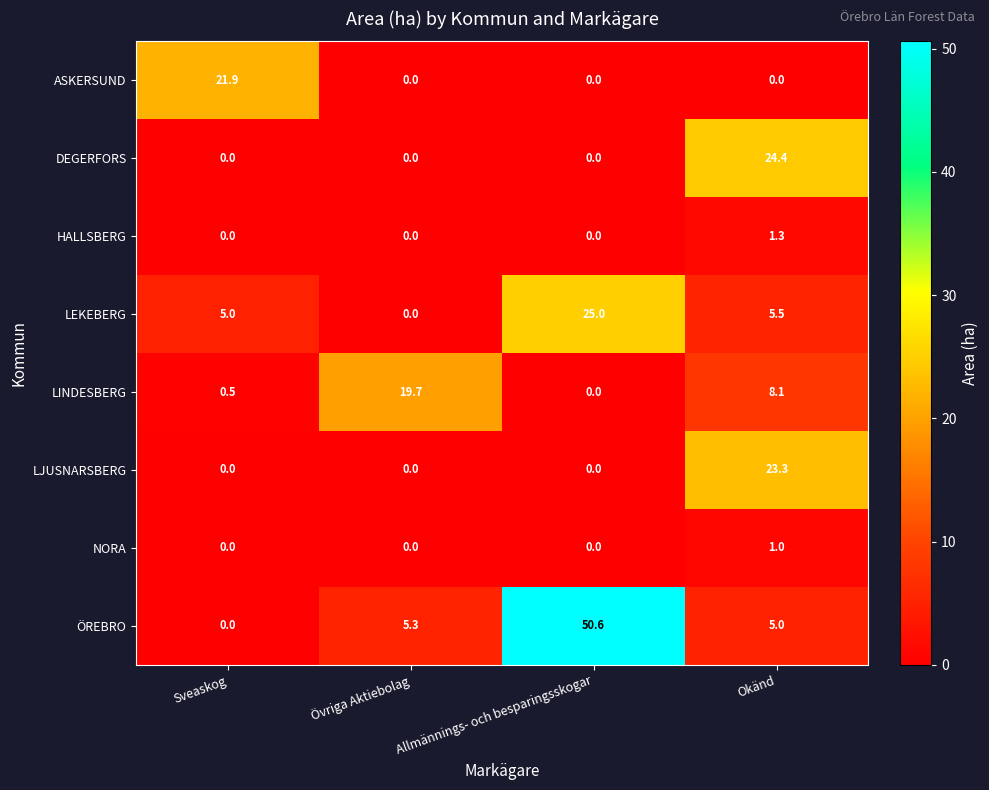

Which series has the largest range (max minus min)?

ÖREBRO